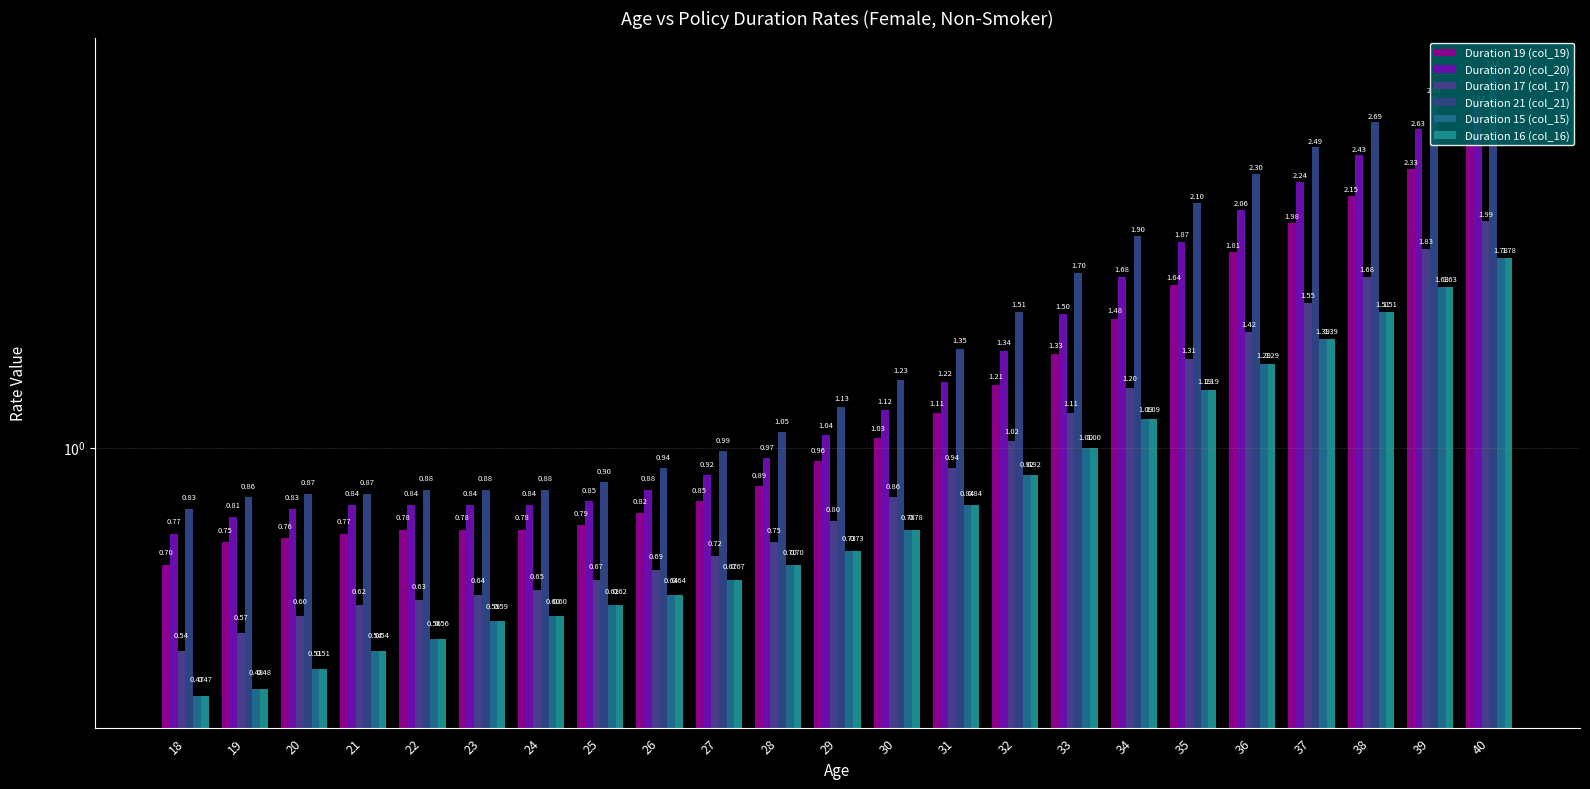

What is the lowest value of the Duration 20 (col_20) series?

0.8